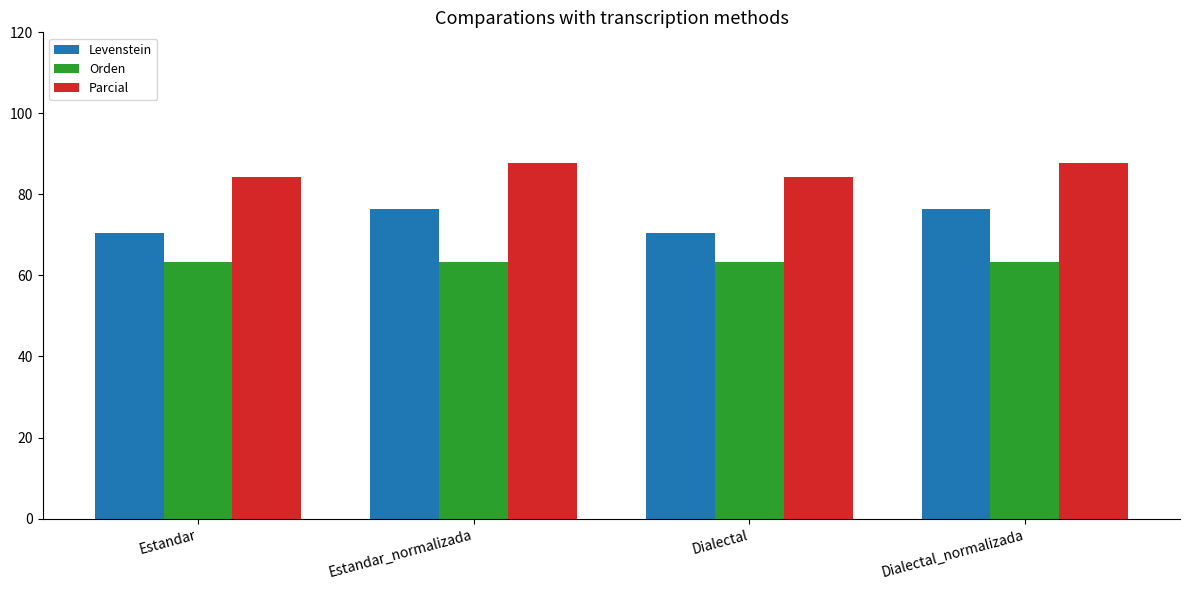

At how many categories does at least one series exceed 67?

4